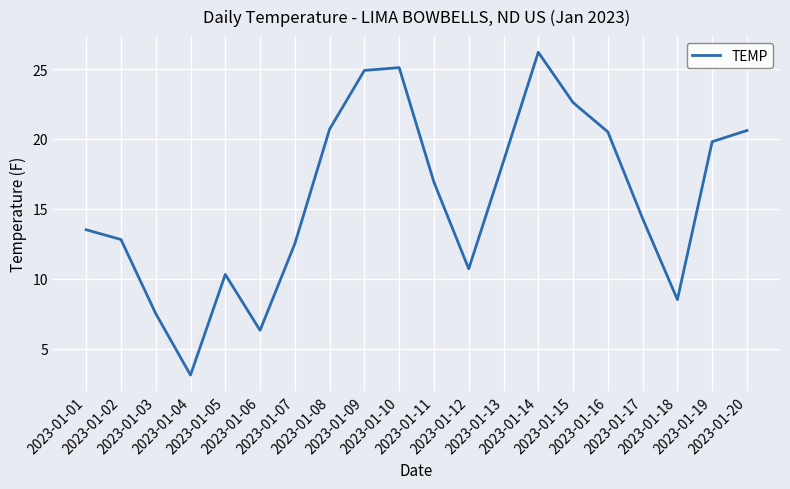

What is the difference between the maximum and minimum values?

23.1